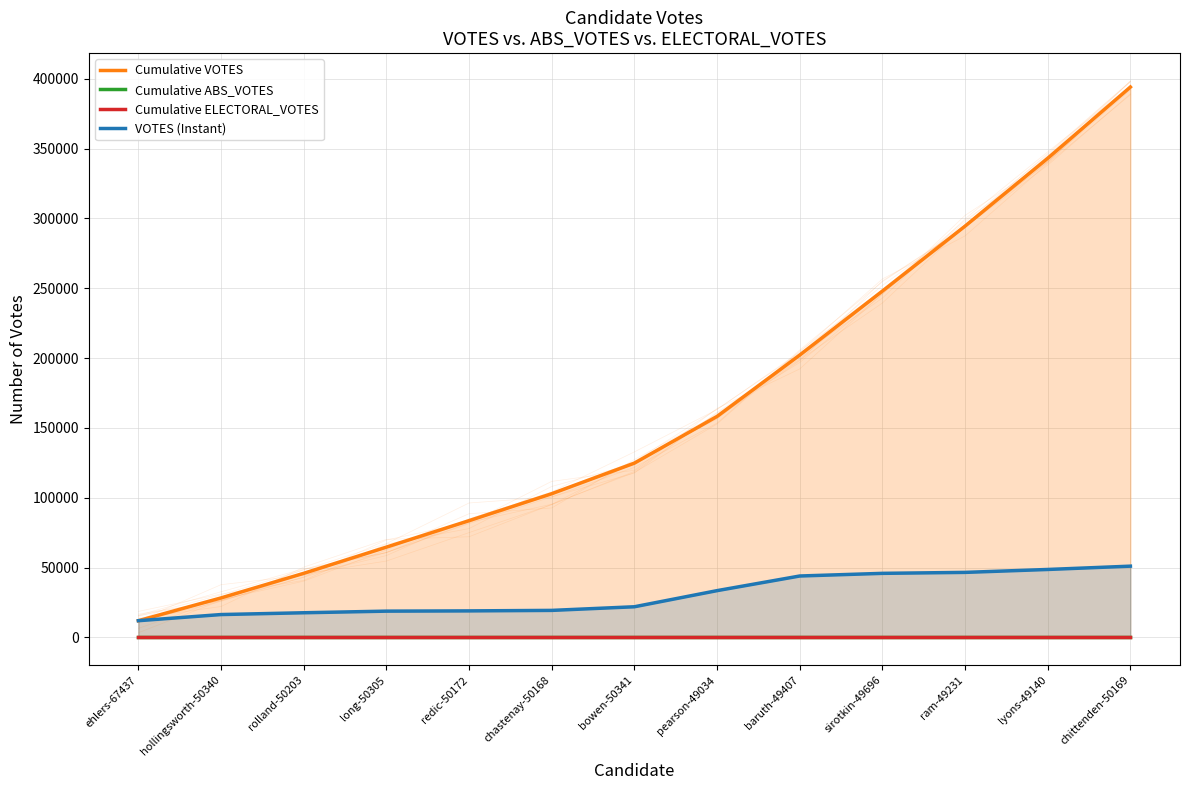

Which category has the lowest value across all series?

ehlers-67437